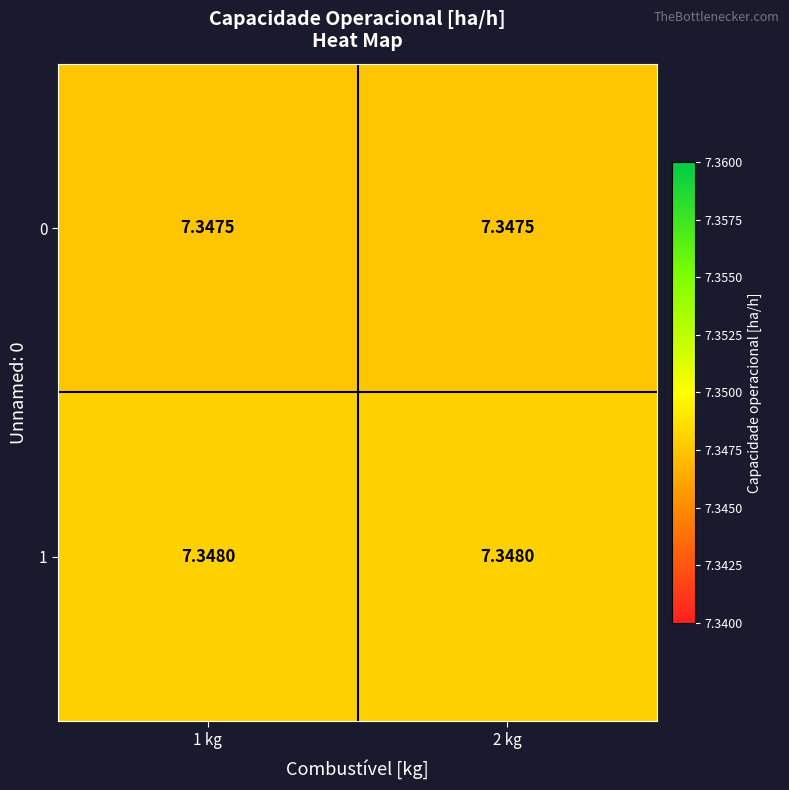

At 2 kg, list the series in order from largest to smallest.

1, 0